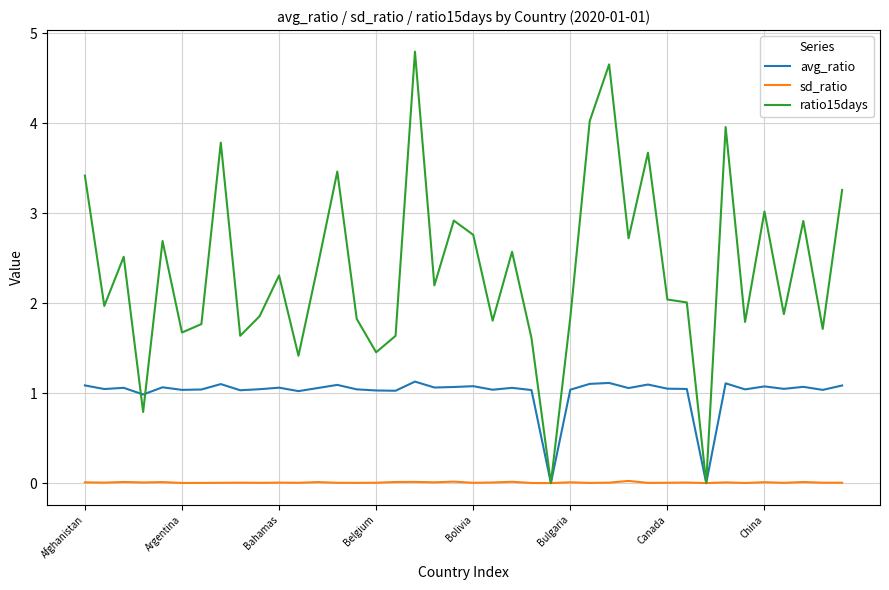

Rank the series by their average value, from highest to lowest.

ratio15days, avg_ratio, sd_ratio